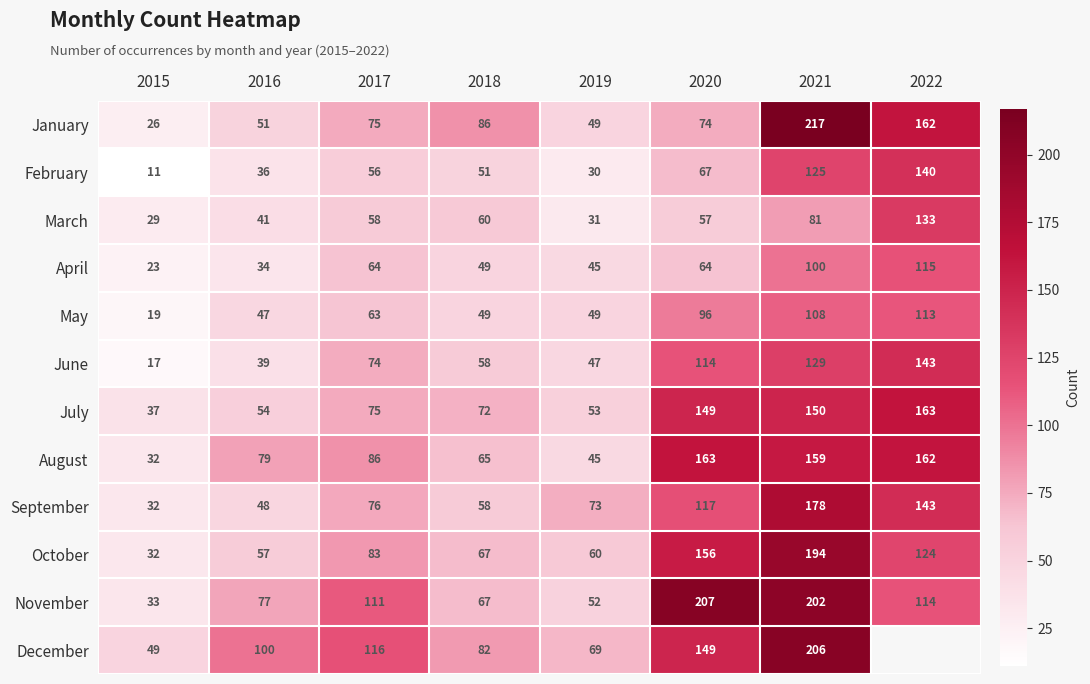

What value does the March series have at 2021, to the nearest 50?

100